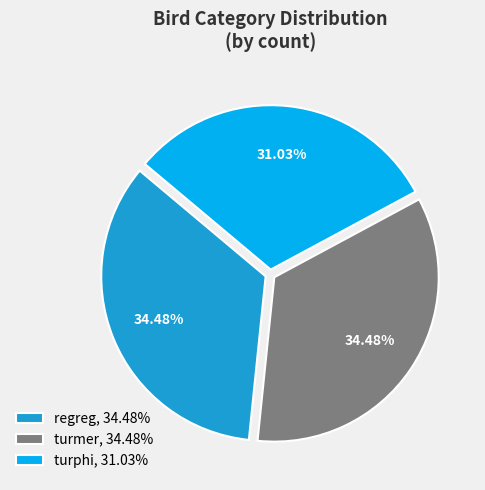

To the nearest percent, what is the difference between the turmer and regreg slice percentages?

0%